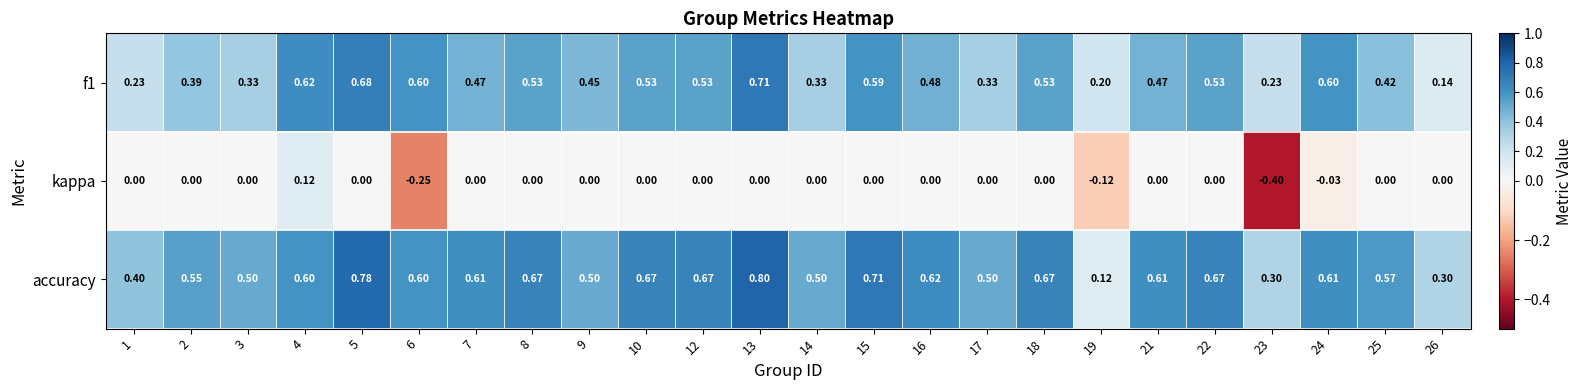

Is the value of kappa at 4 greater than the value of accuracy at 9?

No